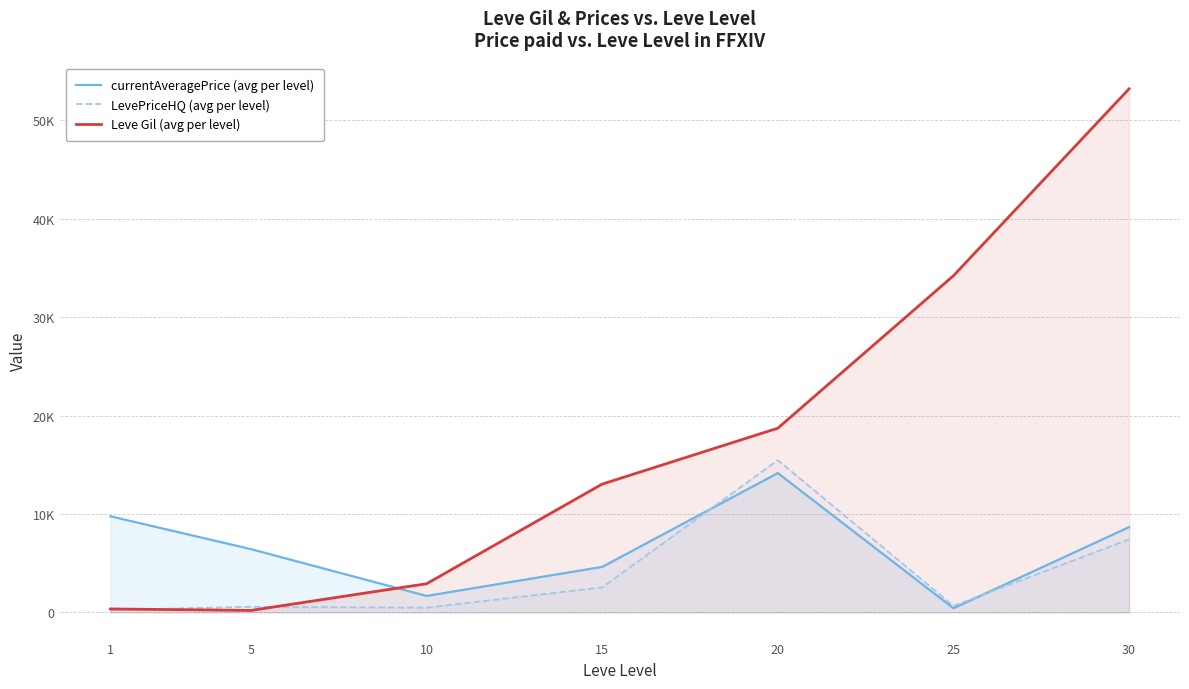

Does the chart display data point markers on the line(s)?

No